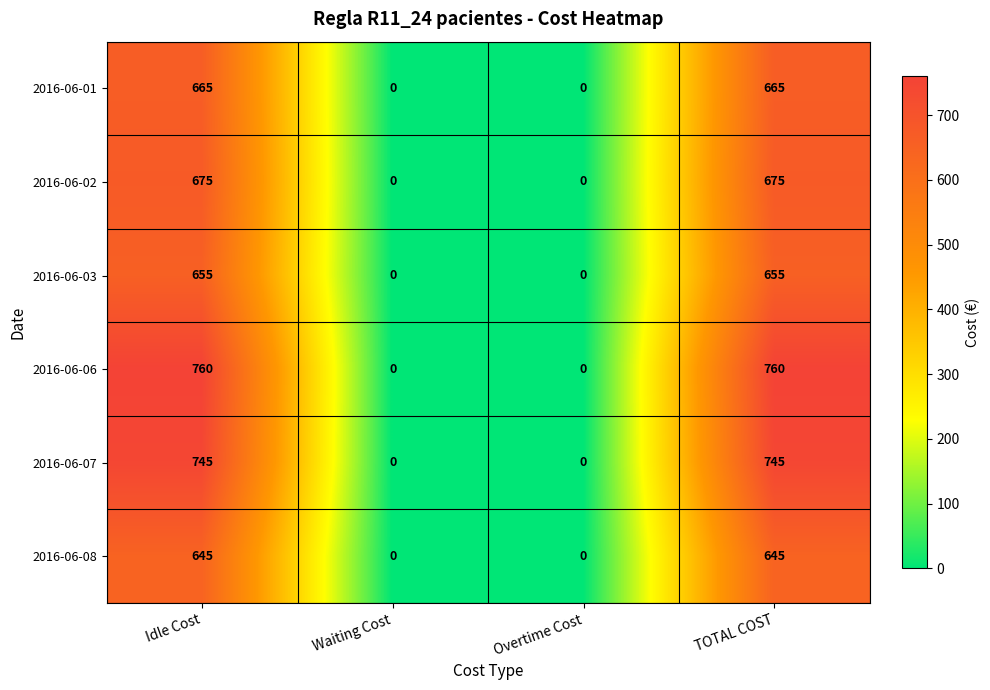

Rank the series at TOTAL COST from lowest to highest value.

2016-06-08, 2016-06-03, 2016-06-01, 2016-06-02, 2016-06-07, 2016-06-06